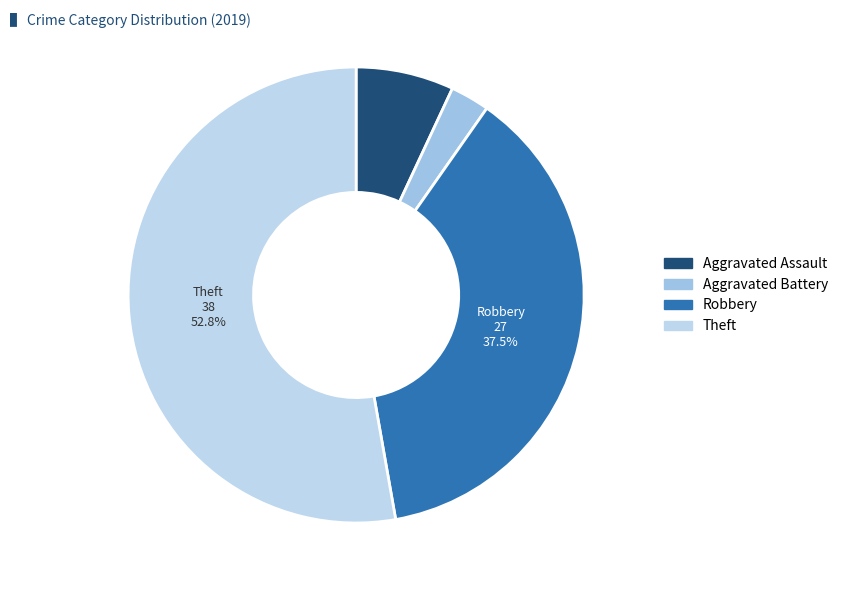

How many segments does this pie chart have?

4